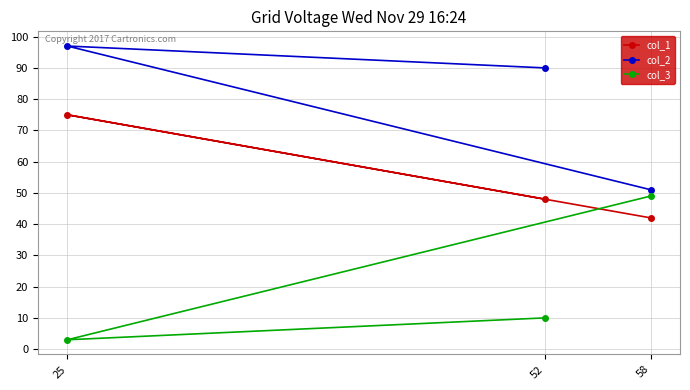

How many data points in col_2 are above 90?

1